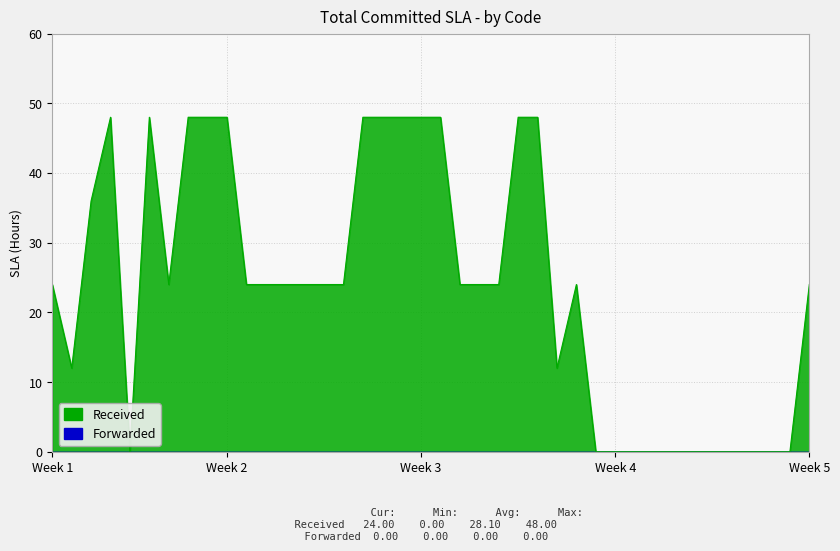

True or false: there are more than 1 points higher than both neighbors.

True